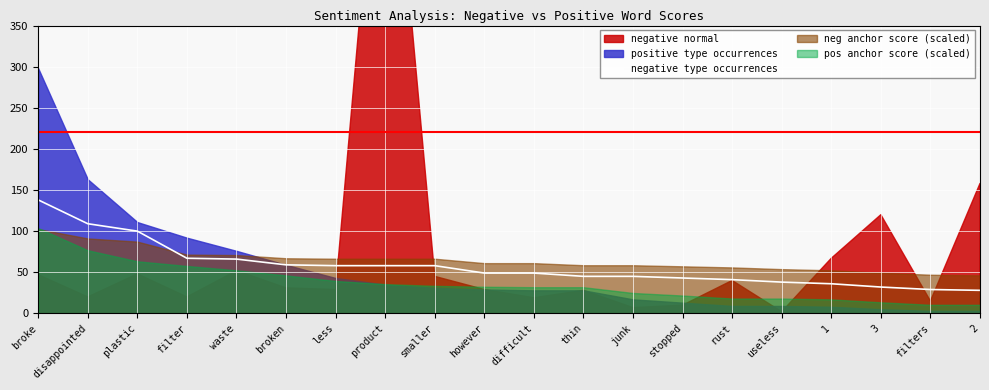

The negative type occurrences series shows 106 at waste. True or false?

False